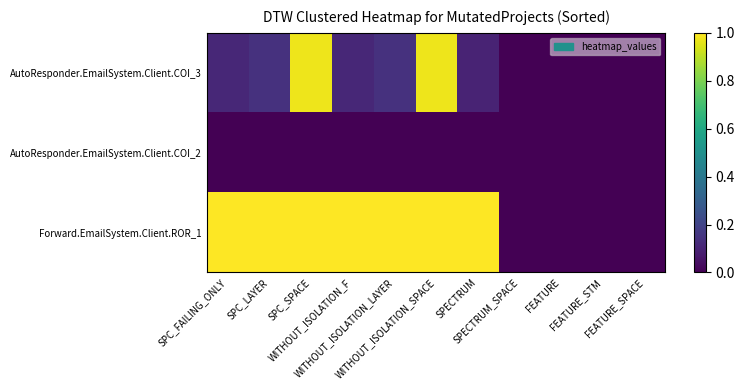

Rank the series at WITHOUT_ISOLATION_LAYER from highest to lowest value.

Forward.EmailSystem.Client.ROR_1, AutoResponder.EmailSystem.Client.COI_3, AutoResponder.EmailSystem.Client.COI_2